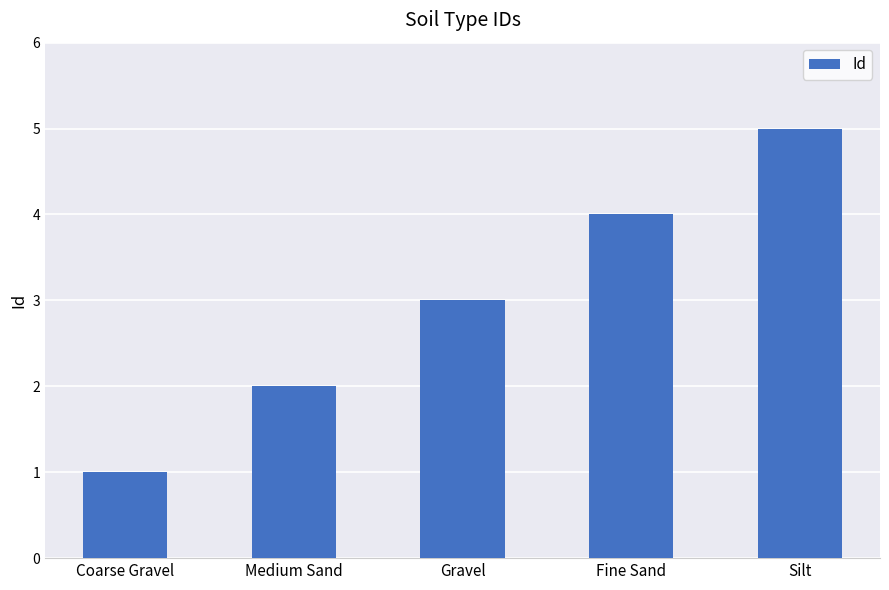

Reading left to right, what are all the values shown in this chart?

1	2	3	4	5